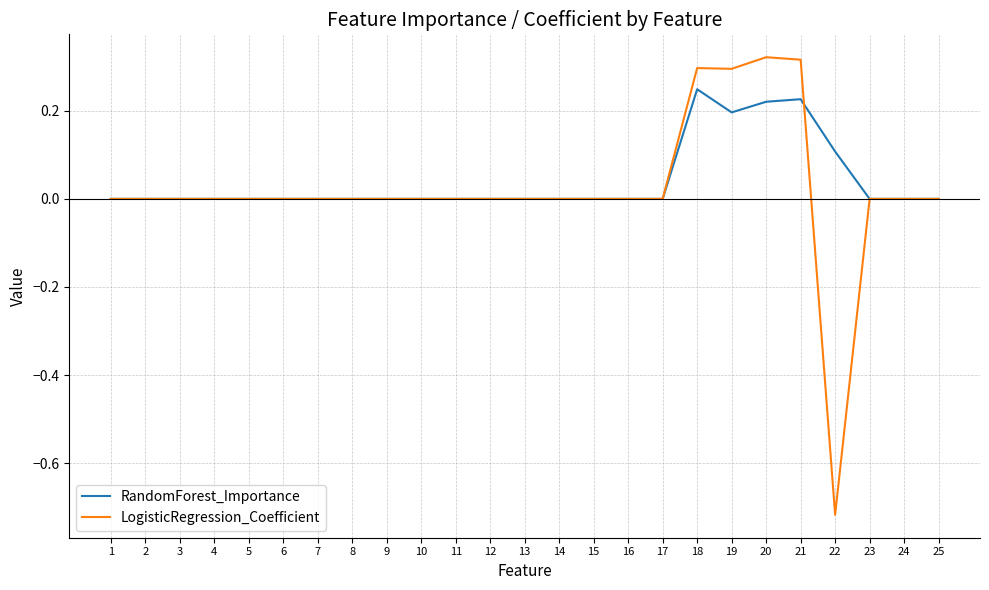

Is the value of RandomForest_Importance at 19 greater than the value of LogisticRegression_Coefficient at 5?

Yes